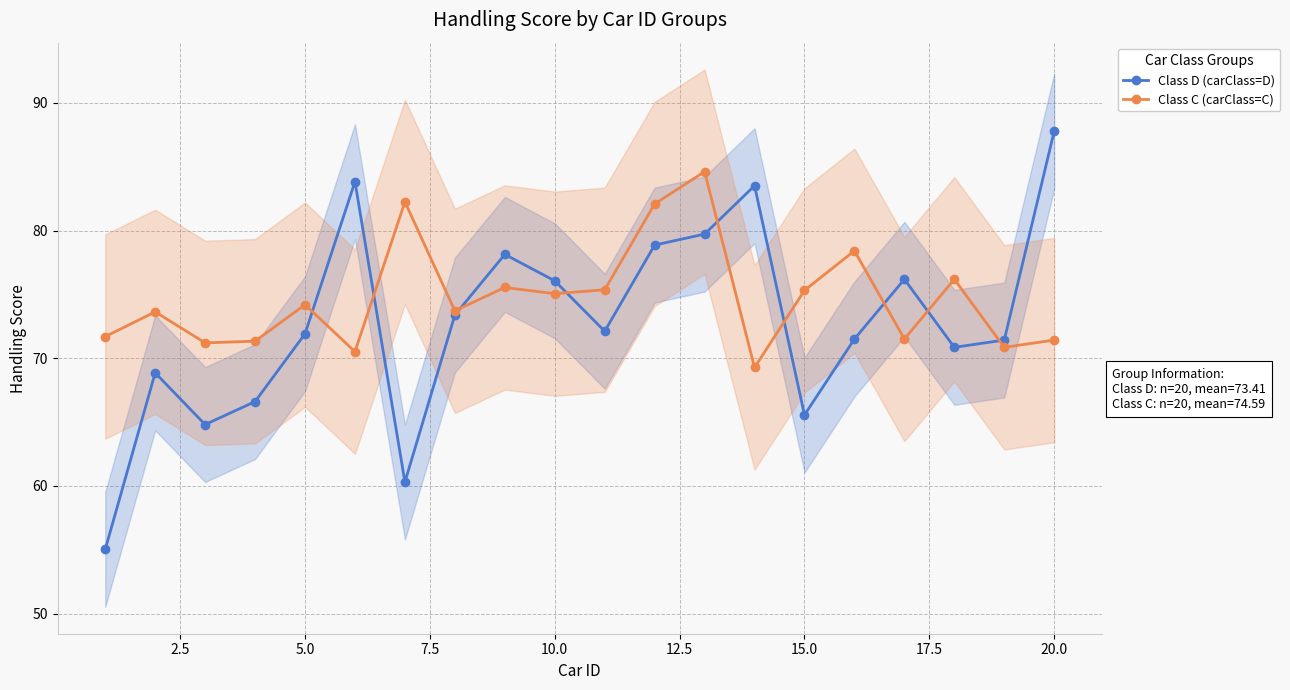

True or false: Class C (carClass=C) has more than 2 interior local peaks.

True